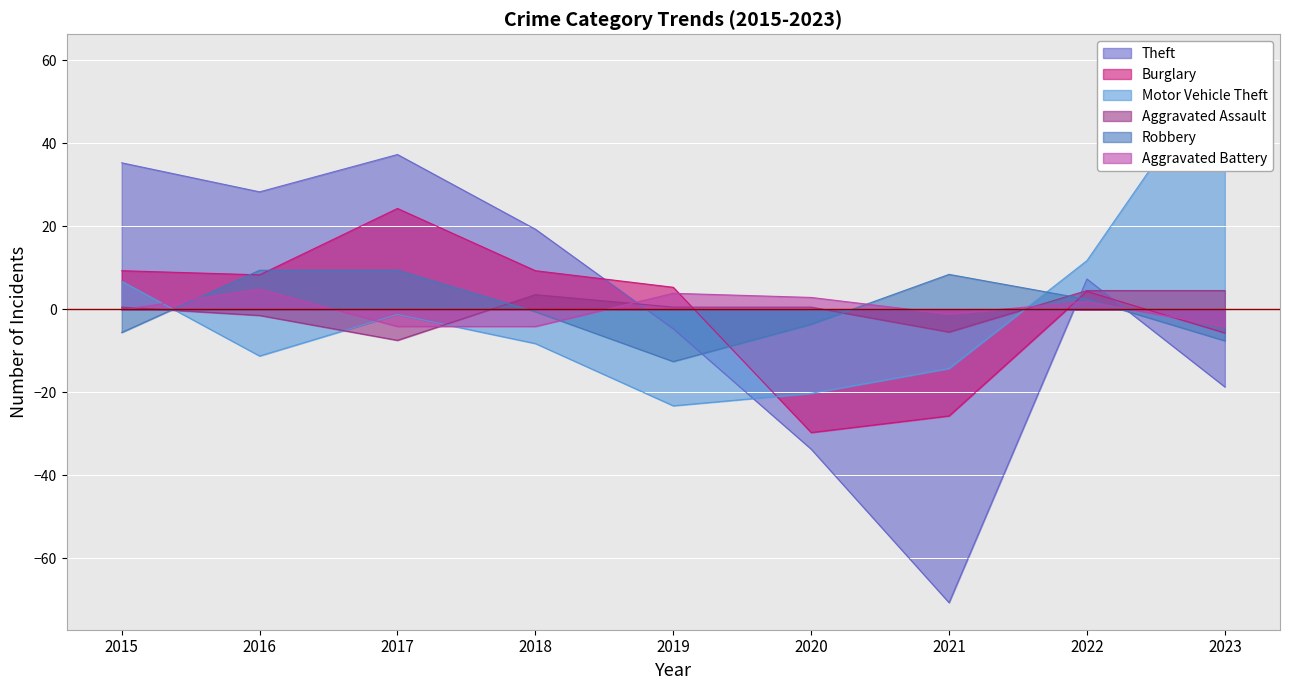

What is the value of the Theft point at the 2nd from the left?

28.3